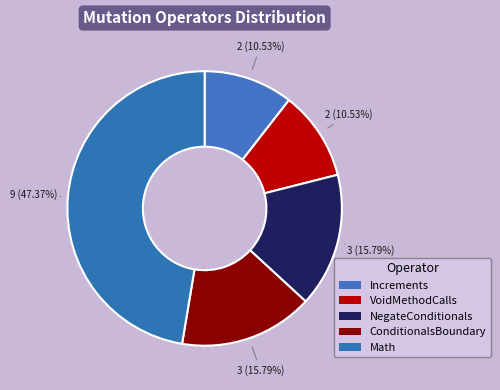

Count the number of slices in the pie.

5